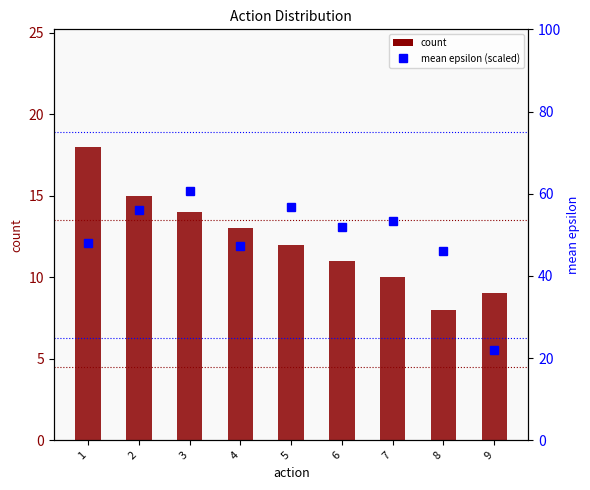

Read the count value at 1.

18.0